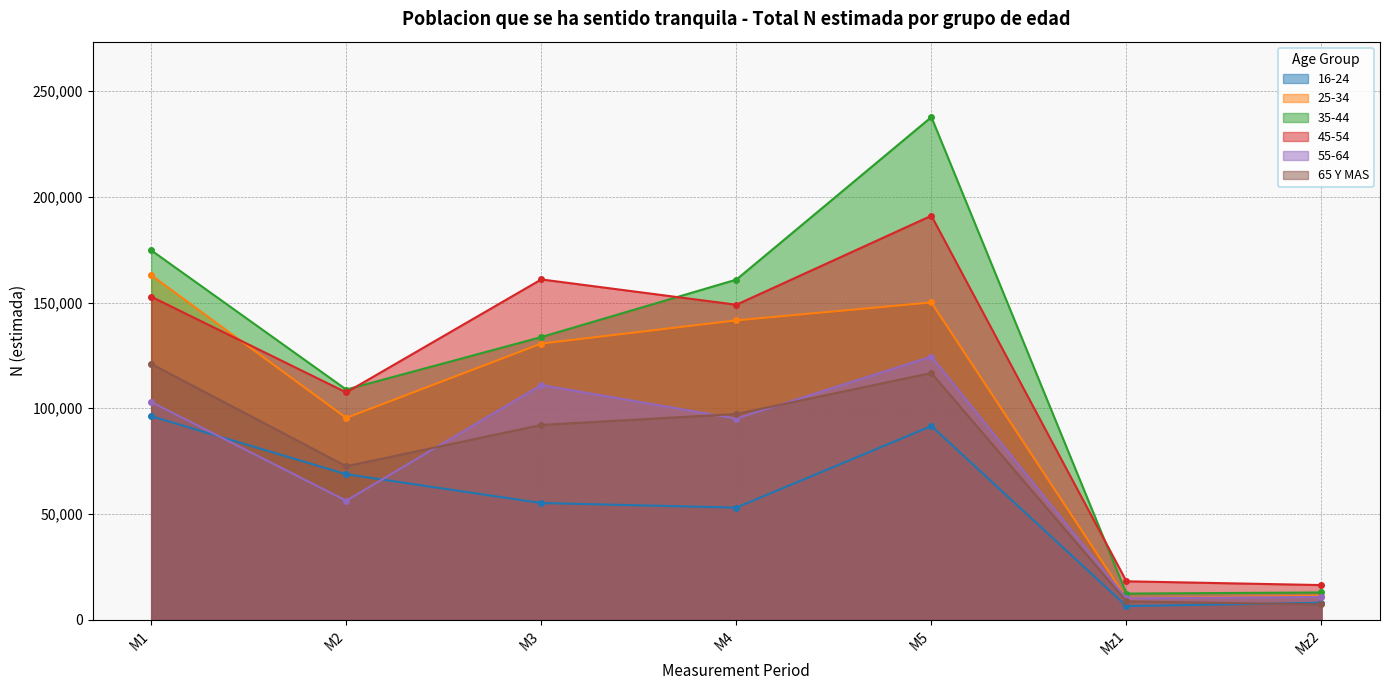

How many data points in 25-34 are less than 130581?

3